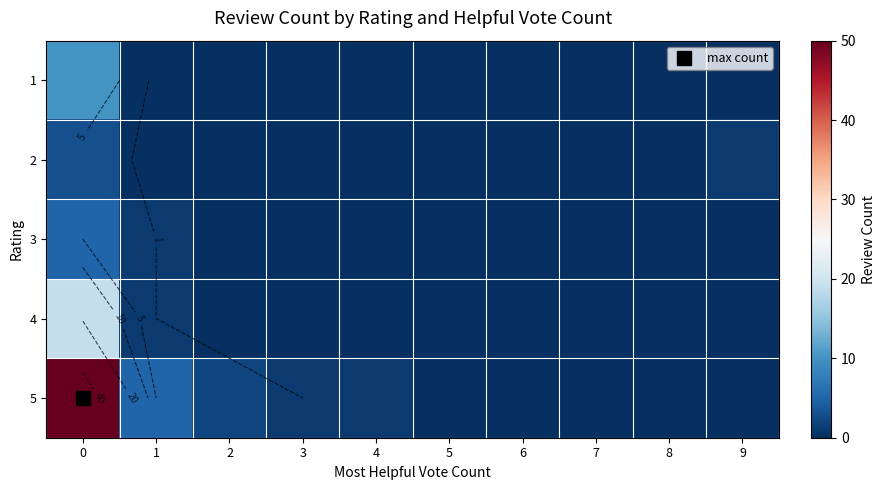

Count the number of data series in this chart.

5